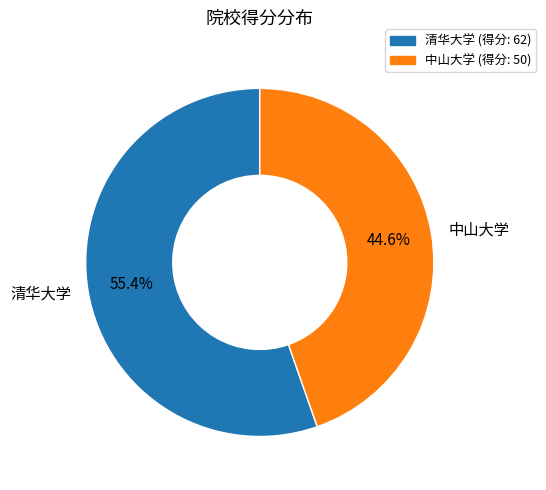

To the nearest percent, what percentage of the pie is 中山大学?

45%